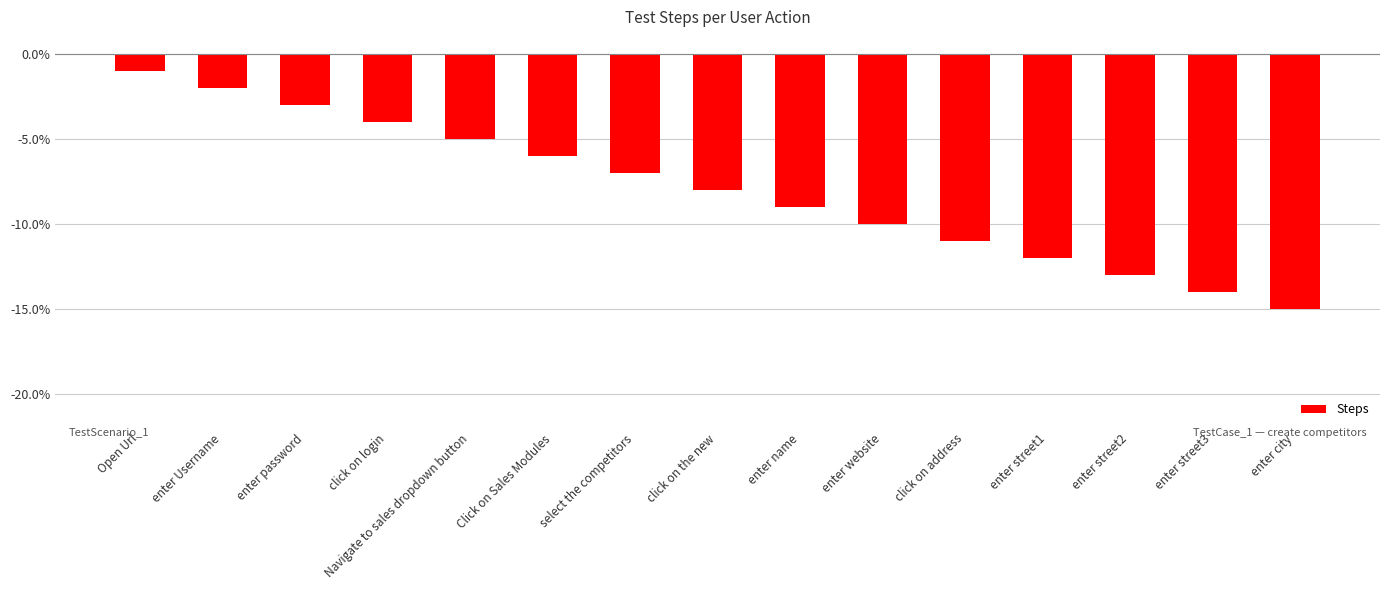

Are the bars grouped side by side (vs. stacked)?

No